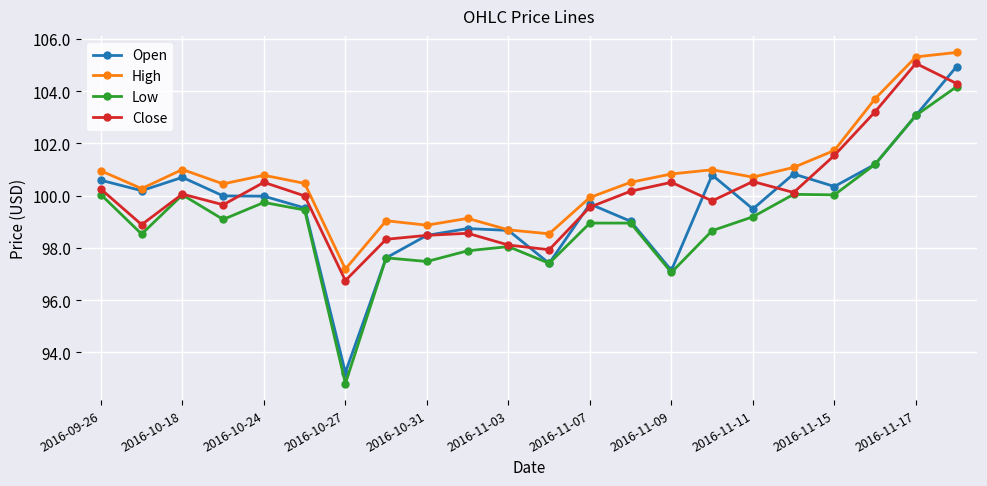

What is the value of the Low point at the 13th from the left?

98.9